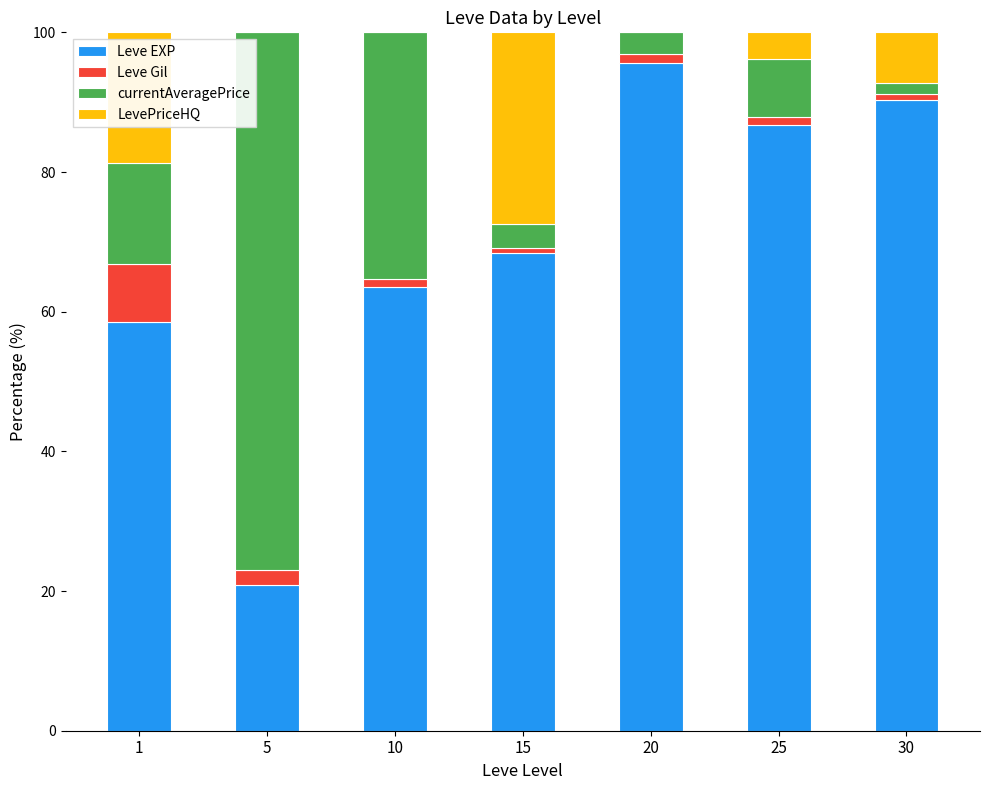

What is the sum of all Leve EXP values?

484.1